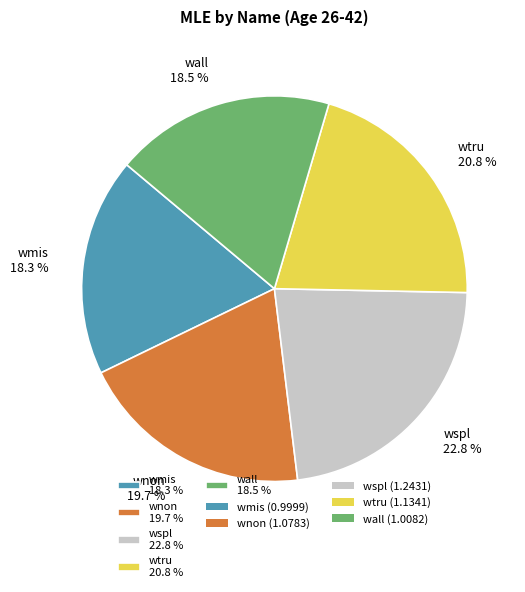

Which has a higher value, wnon or wspl?

wspl